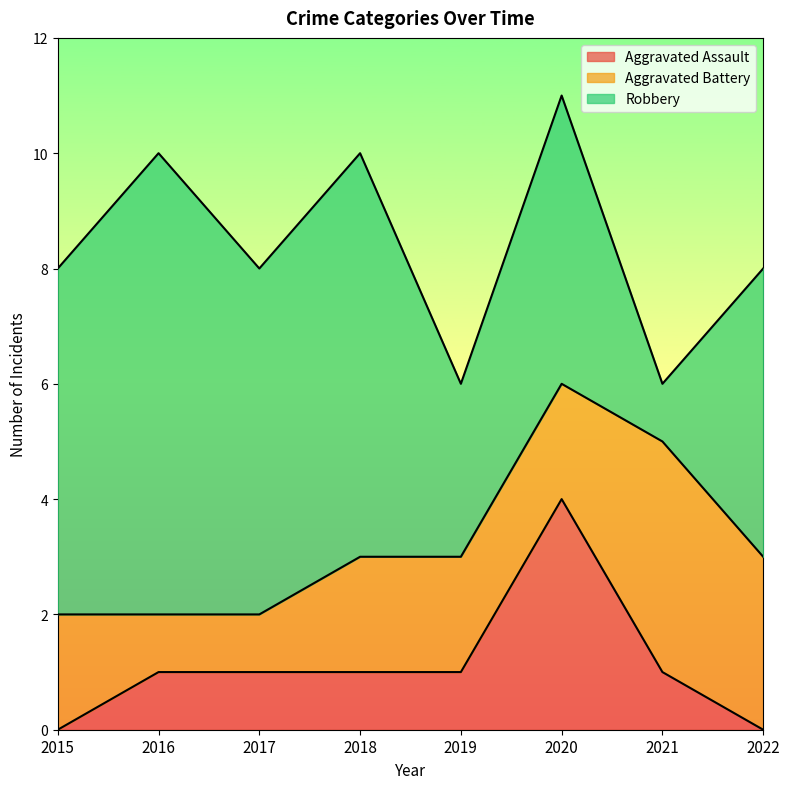

What is the difference between the second highest and second lowest values in the Robbery series?

4